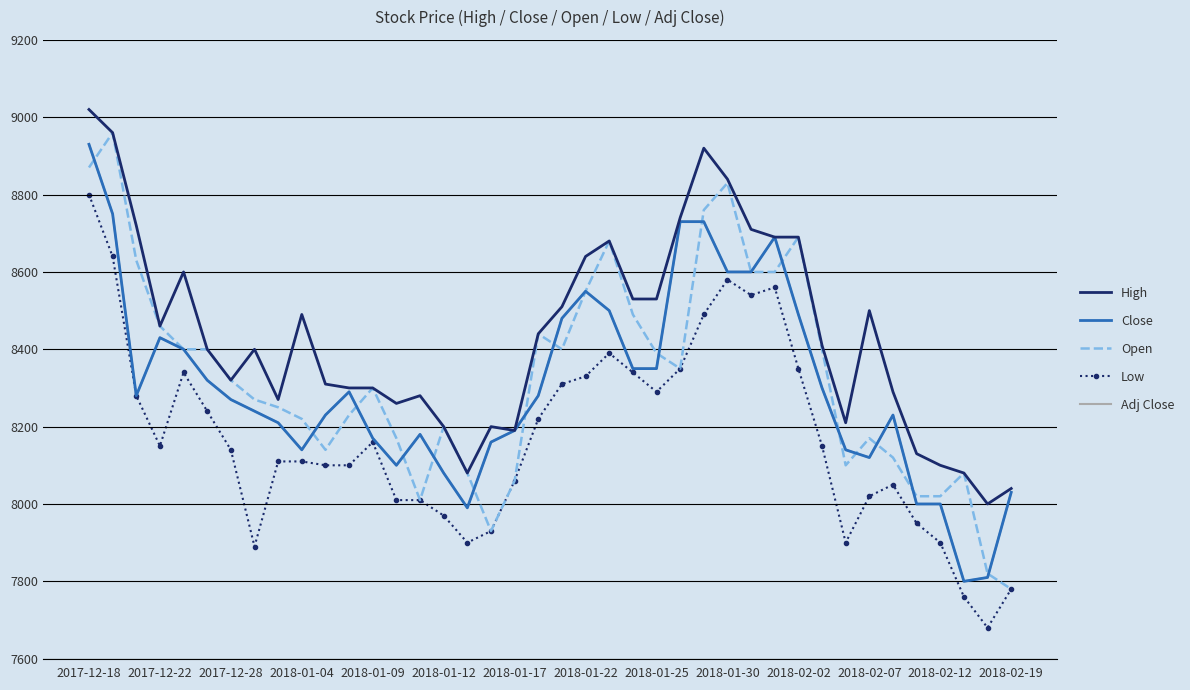

How many lines are shown in the chart?

5